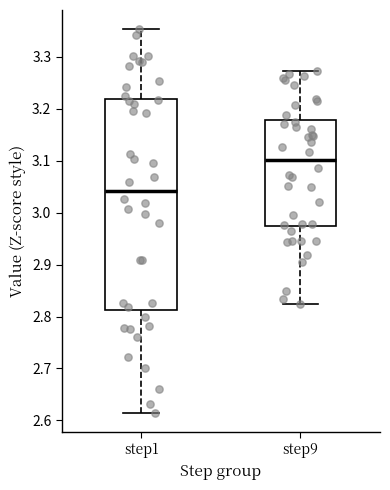

Reading left to right, read every box against the y-axis: the position of its median line, the range the box covers, and the ends of its whiskers. The values are not printed on the chart, so give them approximately, as read against the axis.

step1: median 3.04, box 2.81 to 3.22, whiskers 2.62 to 3.35
step9: median 3.10, box 2.97 to 3.18, whiskers 2.82 to 3.27